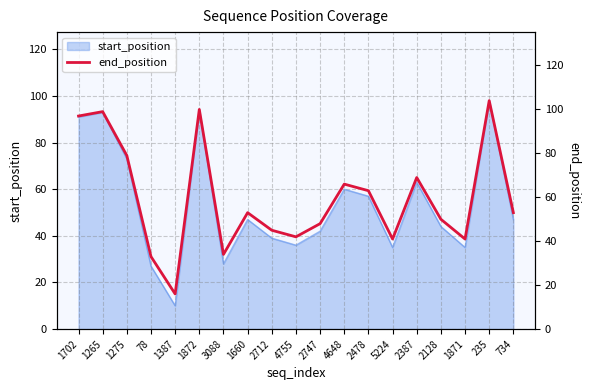

How many lines are shown in the chart?

1